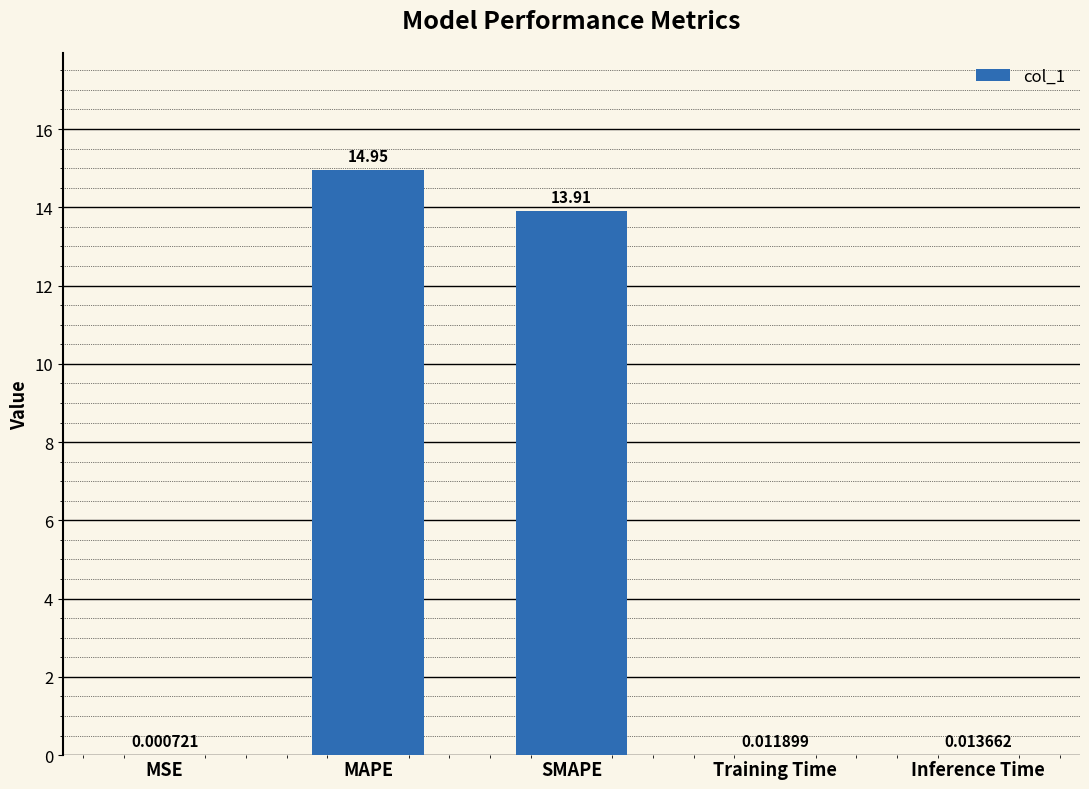

At which category does the chart reach its peak across all series?

MAPE